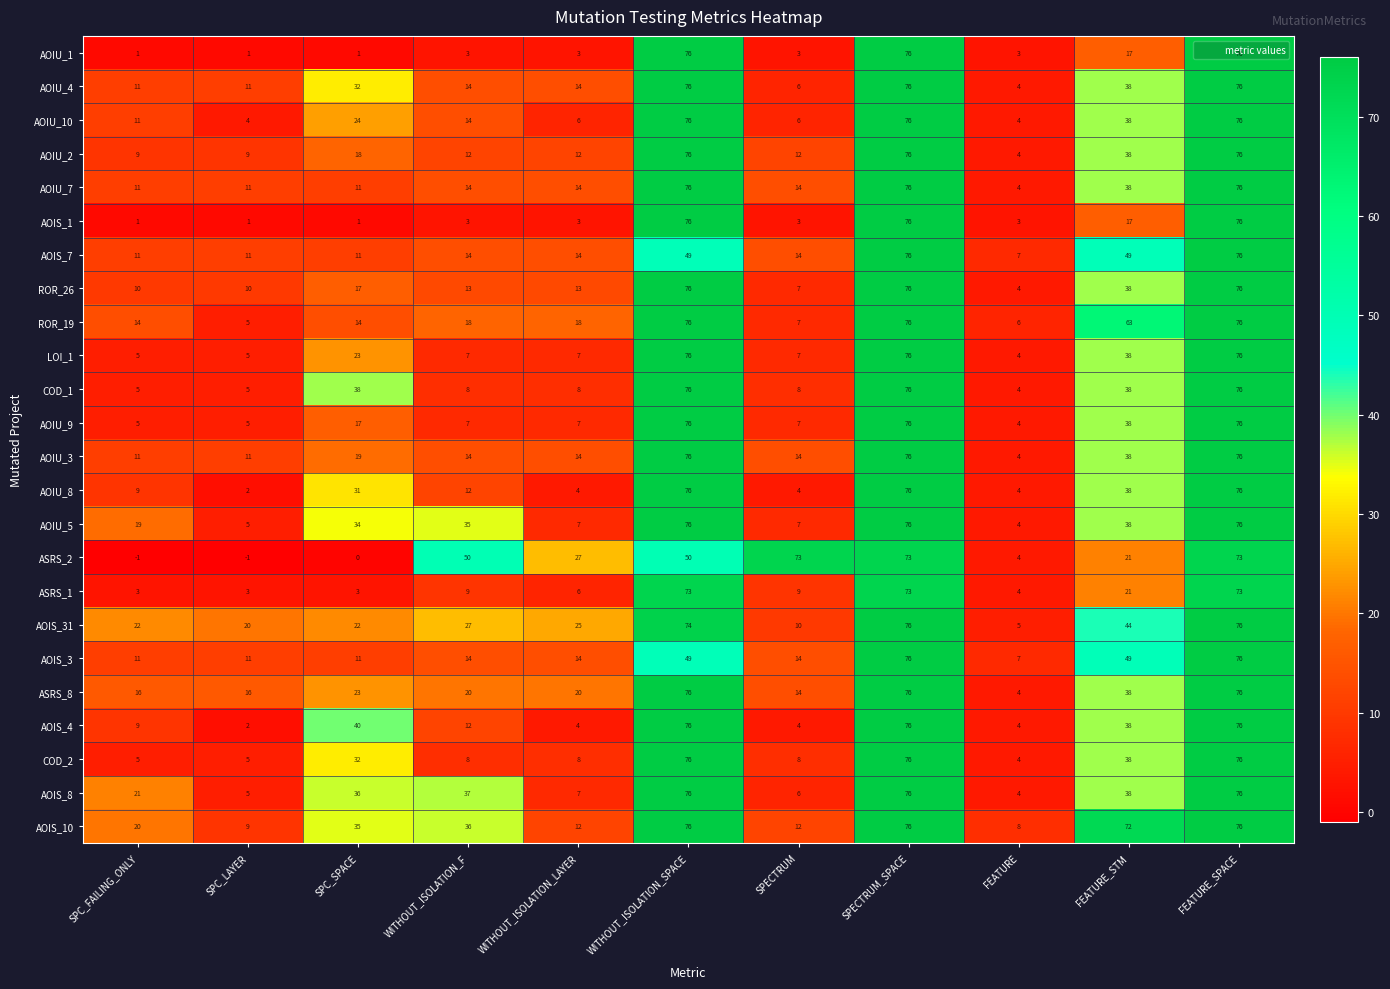

The value of COD_2 at FEATURE_STM is 38. True or false?

True